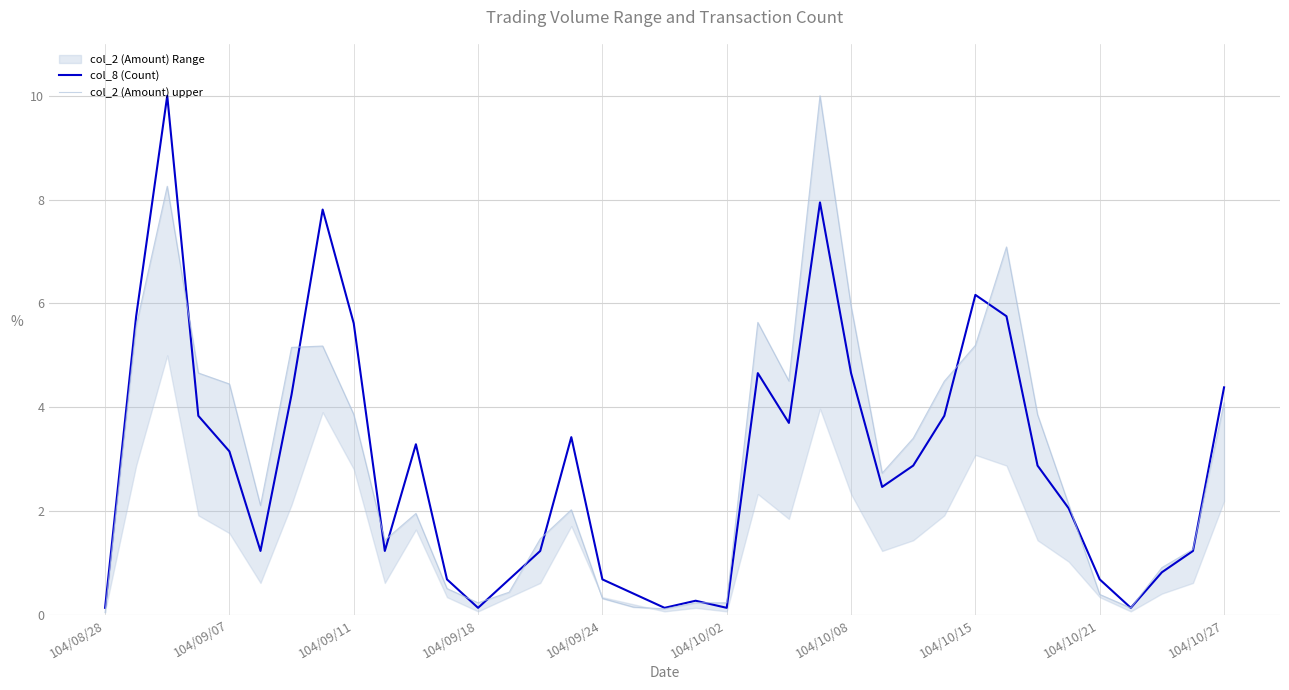

Reading left to right, transcribe all the data shown in this chart.

col_8 (Count): 0.1	5.8	10.0	3.8	3.2	1.2	4.2	7.8	5.6	1.2	3.3	0.7	0.1	0.7	1.2	3.4	0.7	0.4	0.1	0.3	0.1	4.7	3.7	7.9	4.7	2.5	2.9	3.8	6.2	5.8	2.9	2.1	0.7	0.1	0.8	1.2	4.4
col_2 (Amount) upper: 0.0	5.6	8.3	4.7	4.4	2.1	5.2	5.2	3.9	1.4	2.0	0.5	0.2	0.4	1.5	2.0	0.3	0.2	0.1	0.2	0.2	5.6	4.5	10.0	6.0	2.7	3.4	4.5	5.2	7.1	3.9	2.1	0.4	0.1	0.9	1.3	4.1